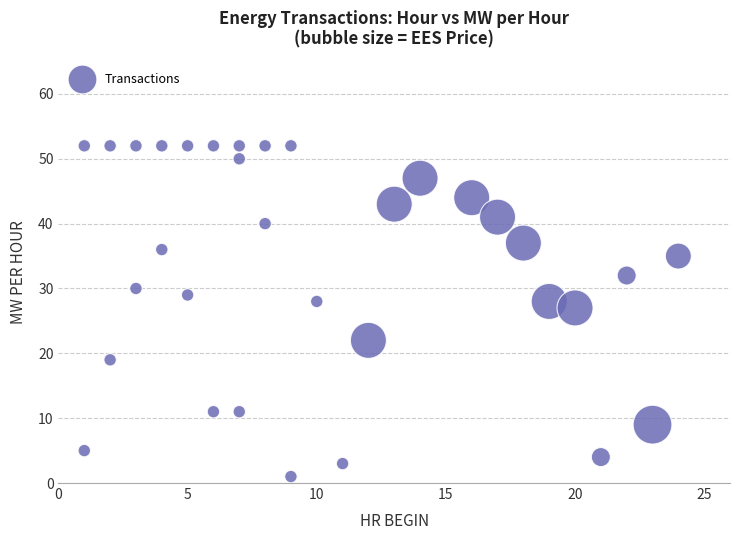

What is the range of X values (max minus min)?

23